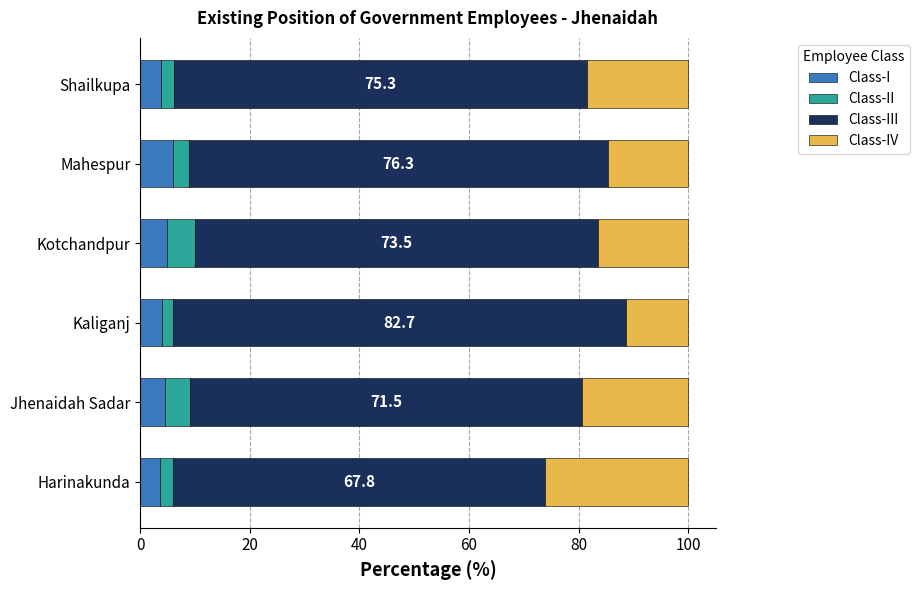

Is it true that Class-I equals 3.8 at Shailkupa?

True